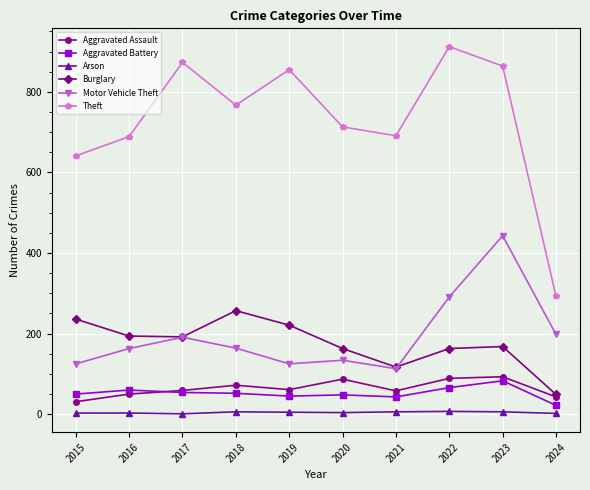

Where is the first local maximum for Theft?

2017